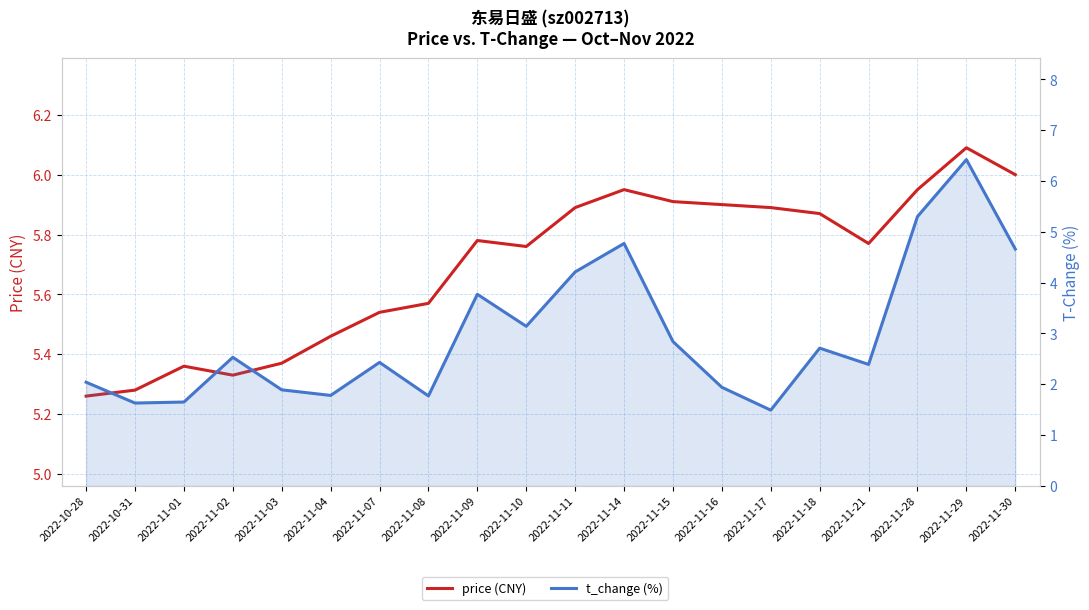

What is the greatest value displayed?

6.4